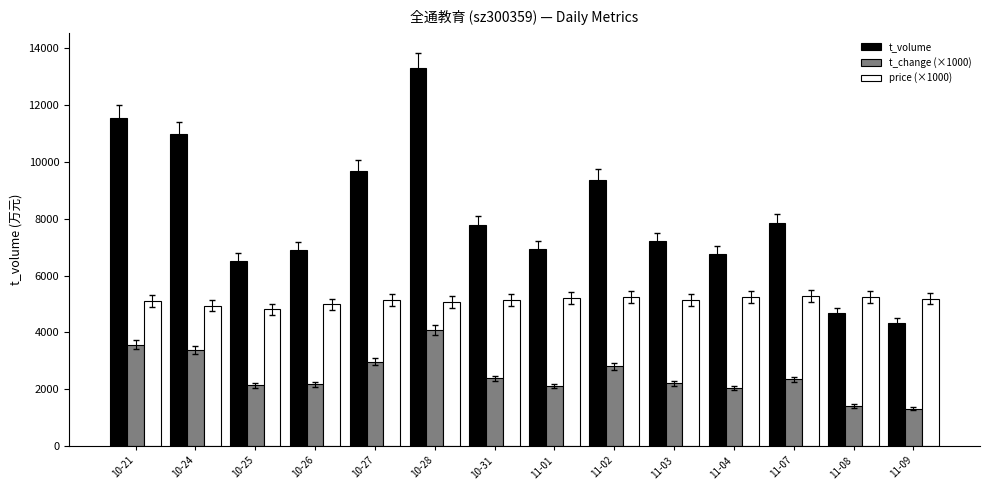

The price (×1000) series shows 5190 at 11-09. True or false?

True